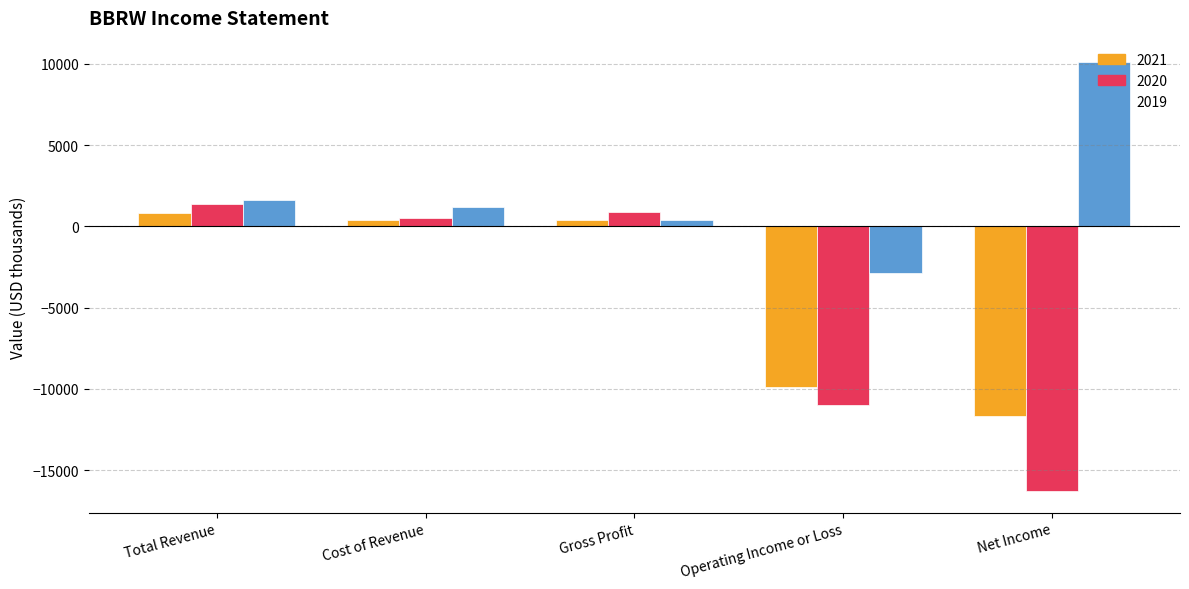

What is the spread (max minus min) of values at Total Revenue?

800